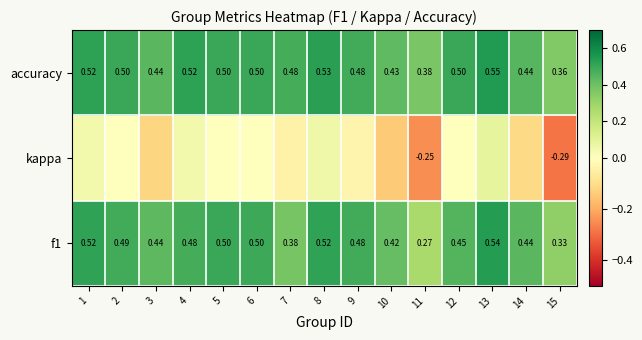

The value of accuracy at 13 is 0.5. True or false?

True